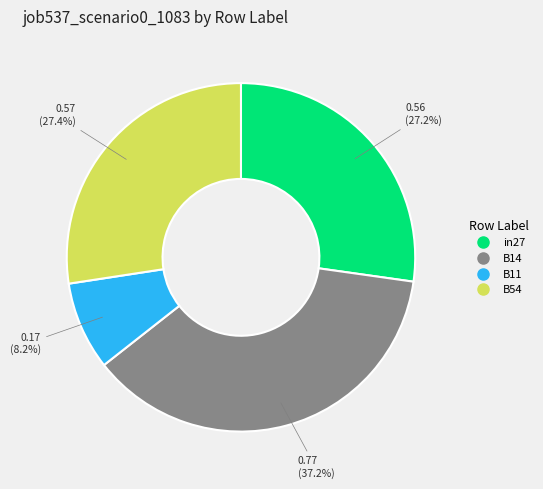

Is there a majority slice in this chart?

No